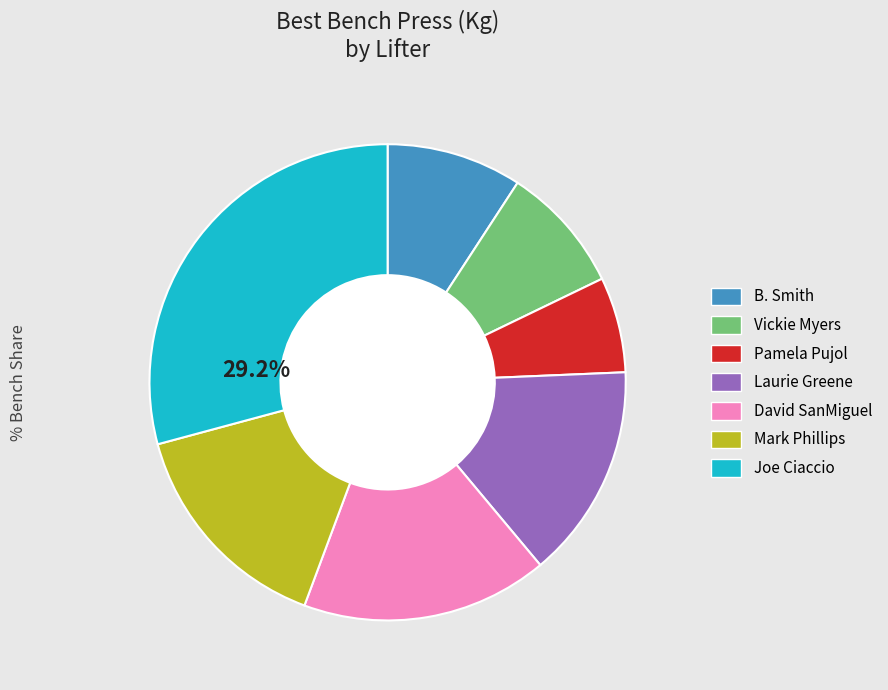

Do Vickie Myers and Laurie Greene together represent more than half of the pie?

No